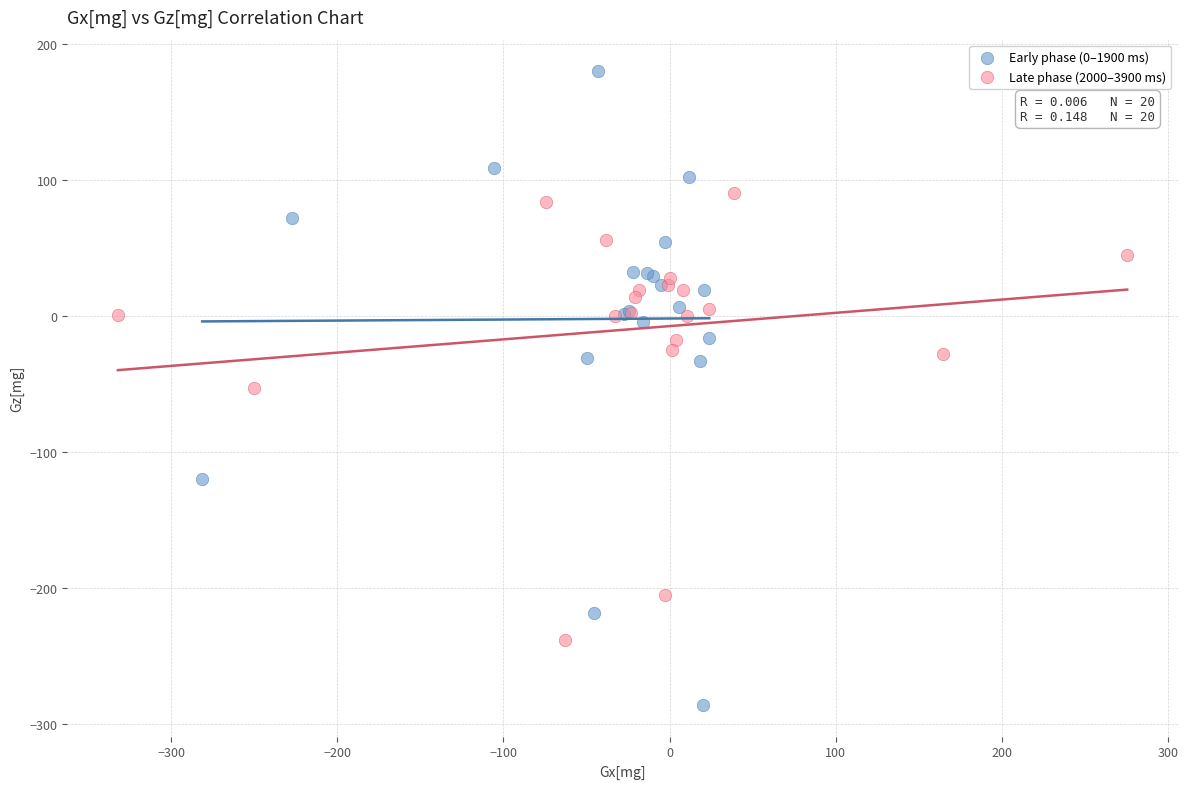

Which series has the widest spread of Y values?

Early phase (0–1900 ms)